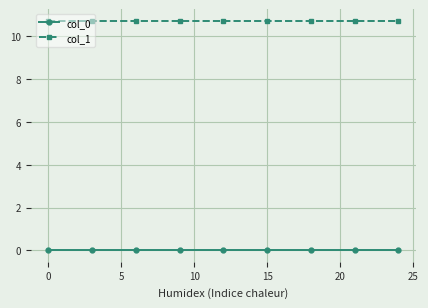

Which series has the largest total across all categories?

col_1